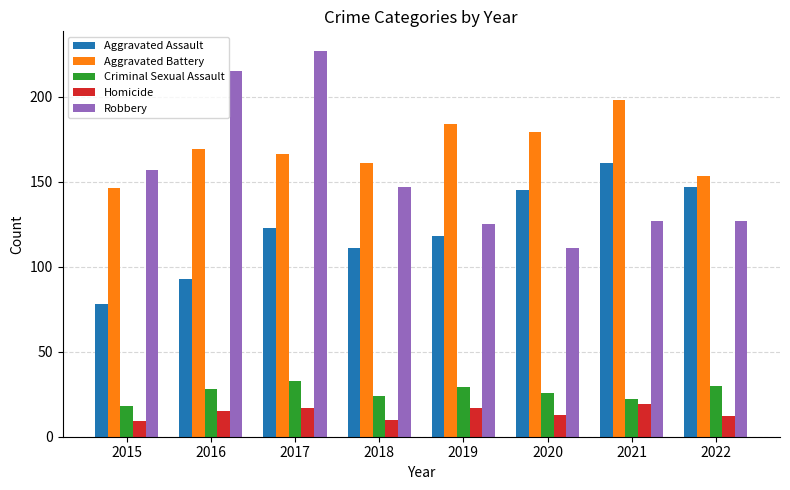

How many data points does each series have?

8